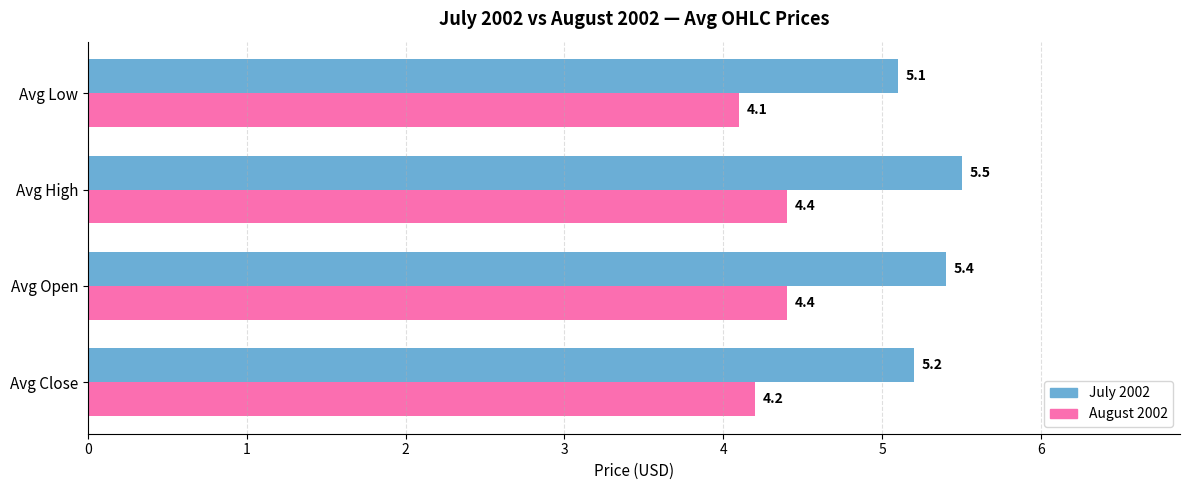

True or false: August 2002 has a value of 4.1 at Avg Low.

True